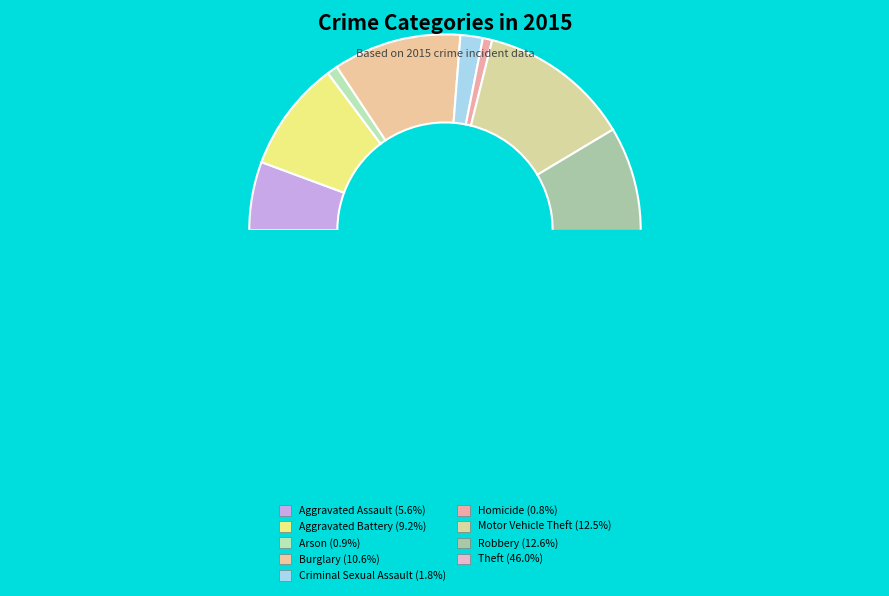

Rank the categories by value from highest to lowest.

Theft, Robbery, Motor Vehicle Theft, Burglary, Aggravated Battery, Aggravated Assault, Criminal Sexual Assault, Arson, Homicide